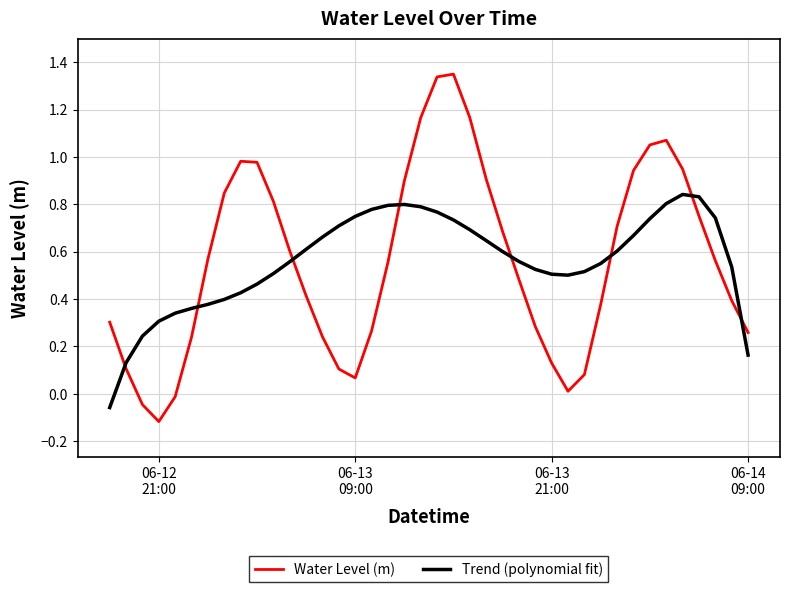

Which series ends up on top after the final intersection of Trend (polynomial fit) and Water Level (m)?

Water Level (m)